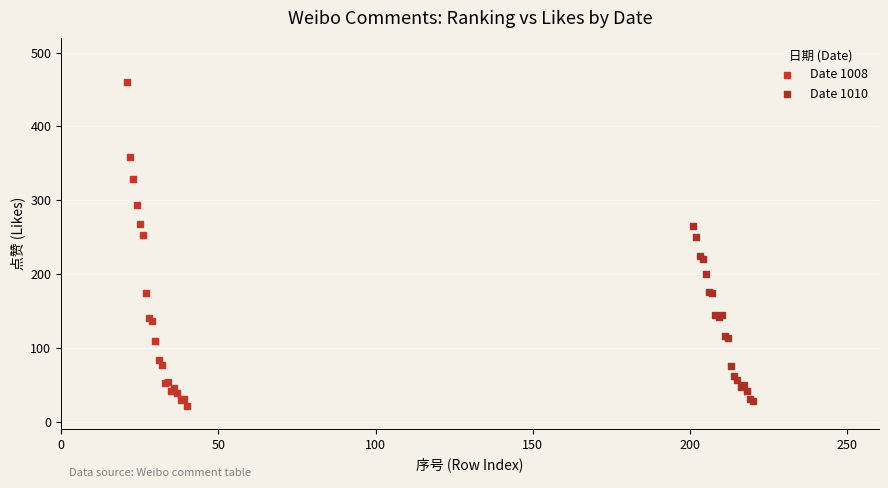

What are all the series names shown in the legend?

Date 1008, Date 1010